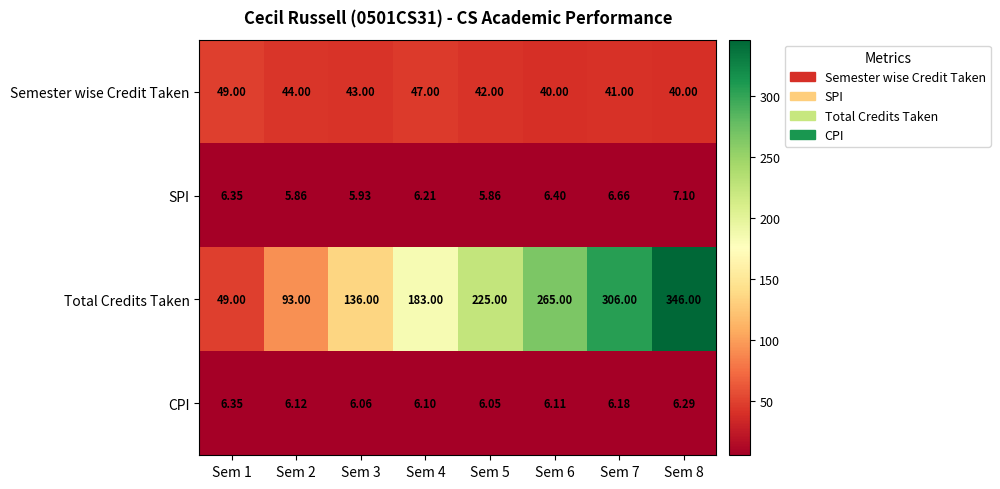

What is the spread (max minus min) of values at Sem 8?

339.7